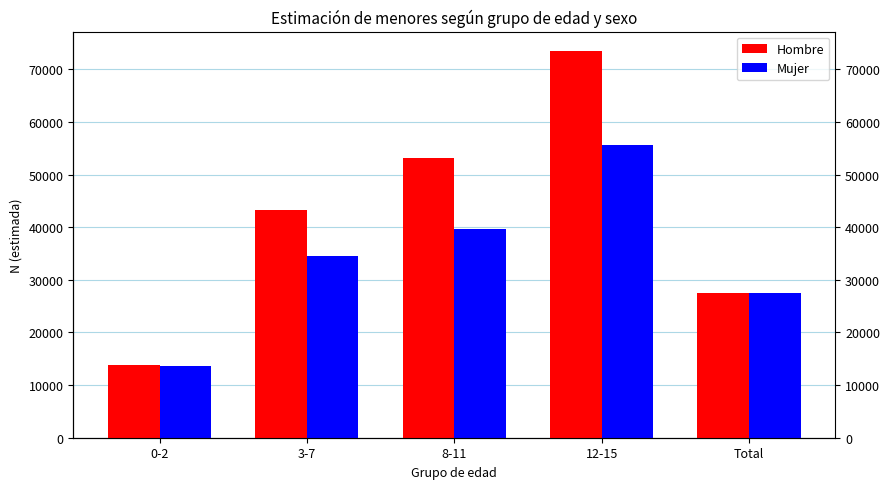

Which has a higher value, 12-15 or 3-7?

12-15